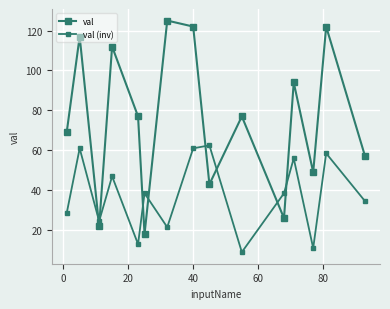

How many values in the val (inv) series are below 38?

7